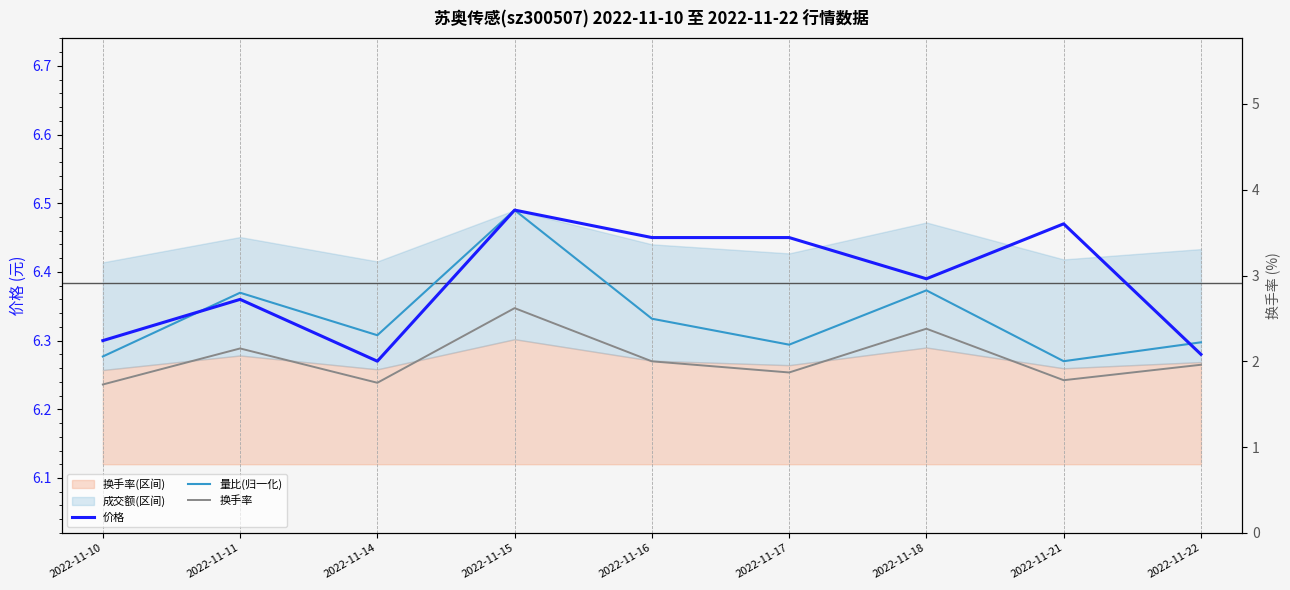

In 量比(归一化), how many points are higher than both neighbors (excluding endpoints)?

3